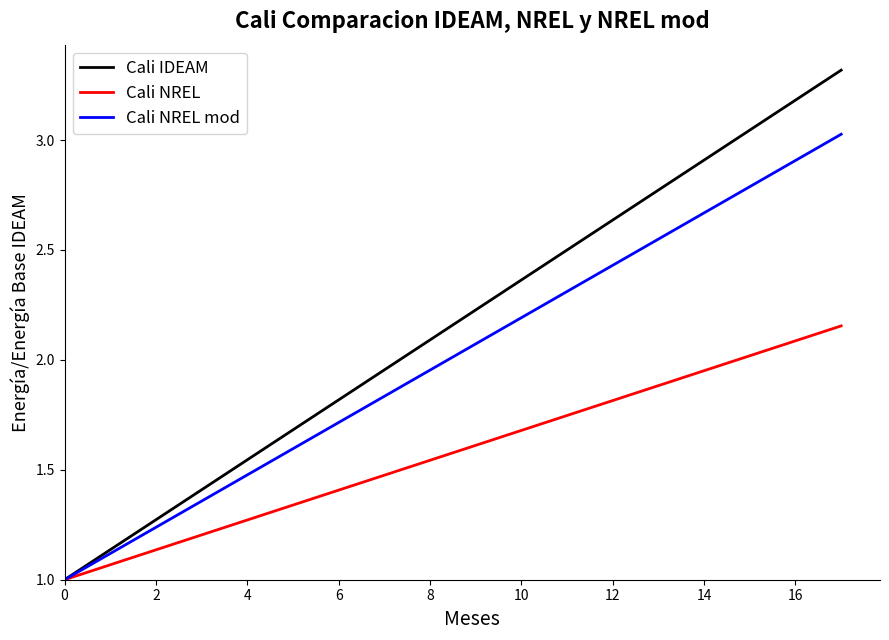

Is this an area chart (filled region under the line)?

No